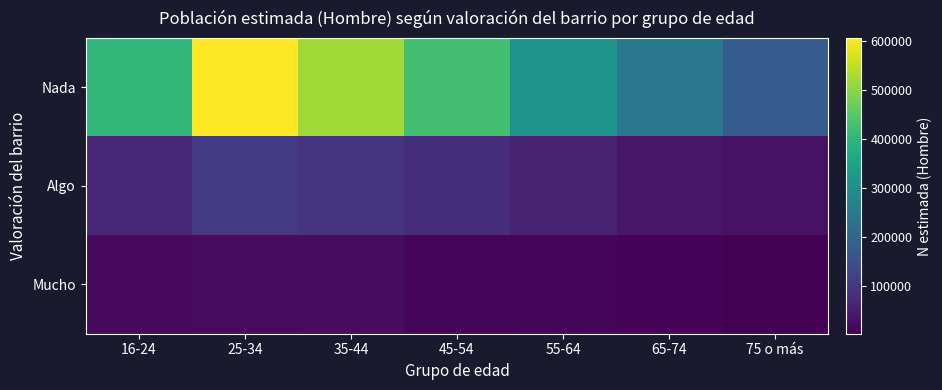

Which category has the highest value across all series?

25-34